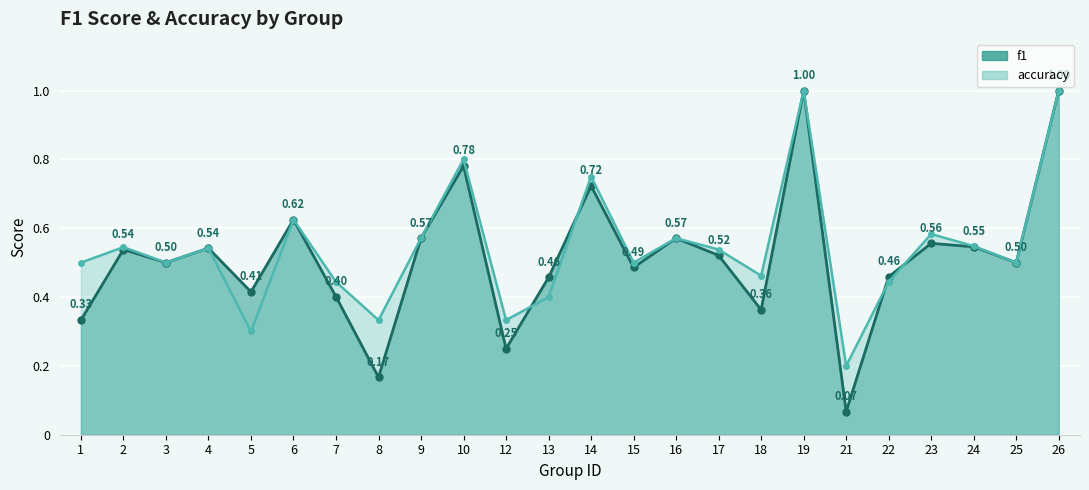

What is the sum of all accuracy values?

13.0